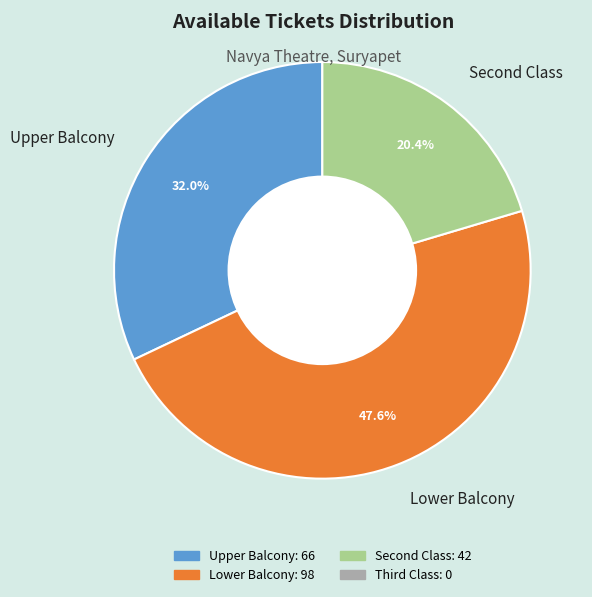

Is it true that Upper Balcony is 32% of the pie?

True